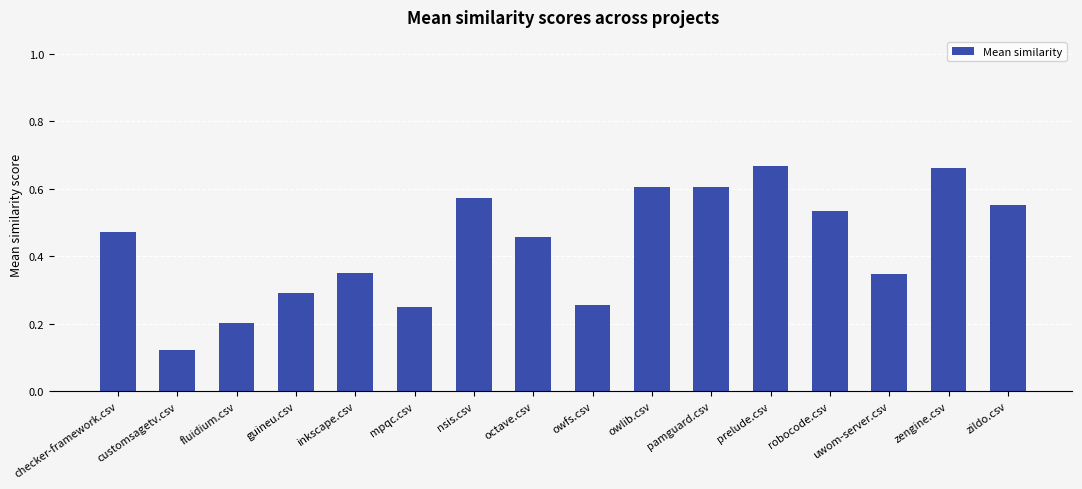

True or false: the data shows 0.9 at zildo.csv.

False